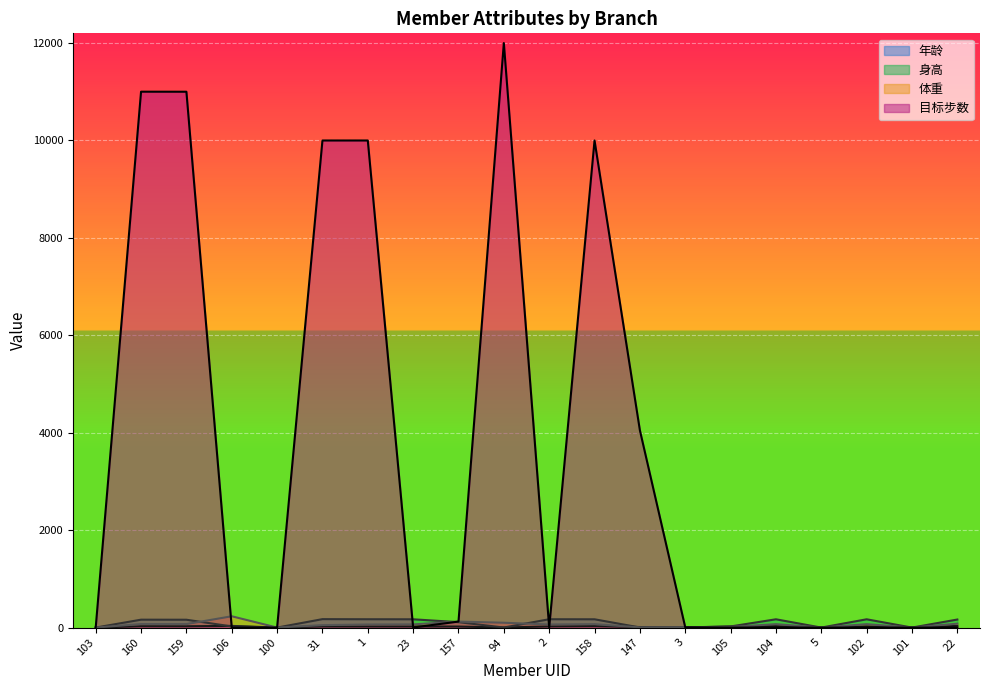

What is the difference between the maximum and minimum values in the 目标步数 series?

12000